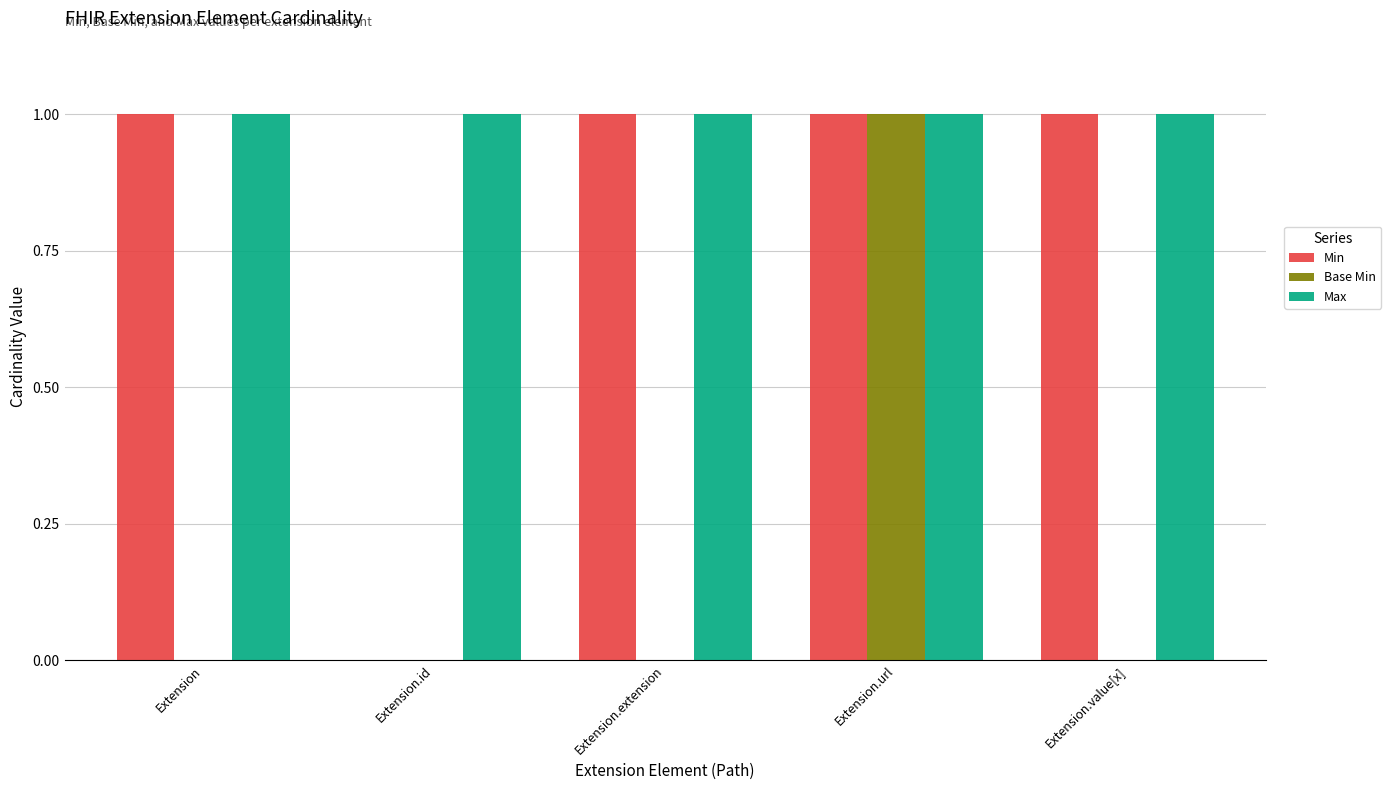

Which series has the largest total across all categories?

Max